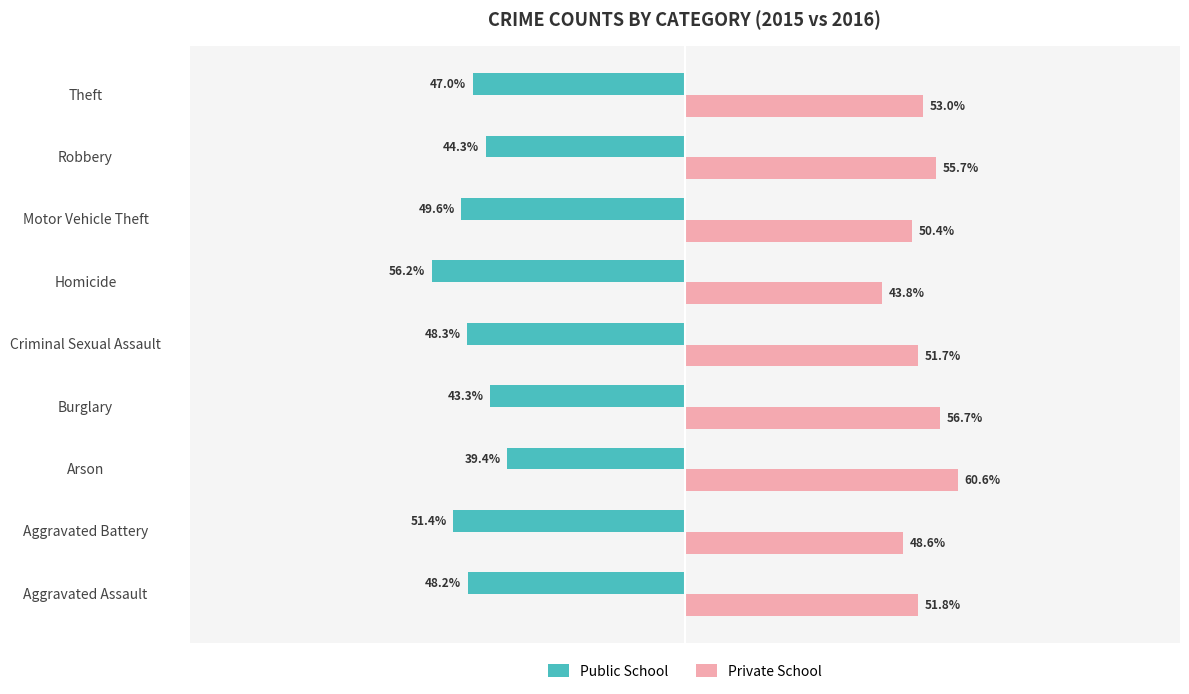

At which label is Public School closest to -47?

Theft